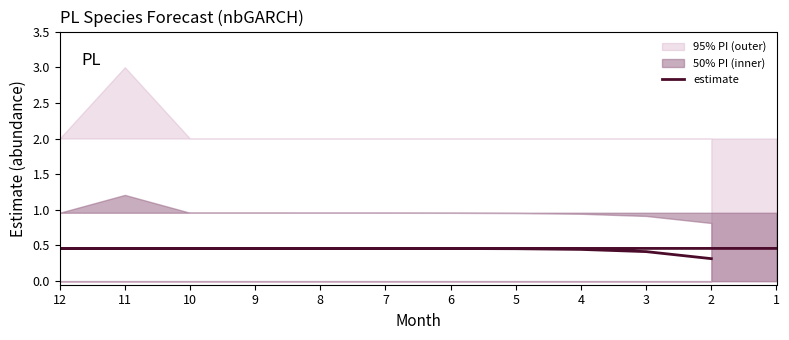

Between 1 and 11, which is larger?

1